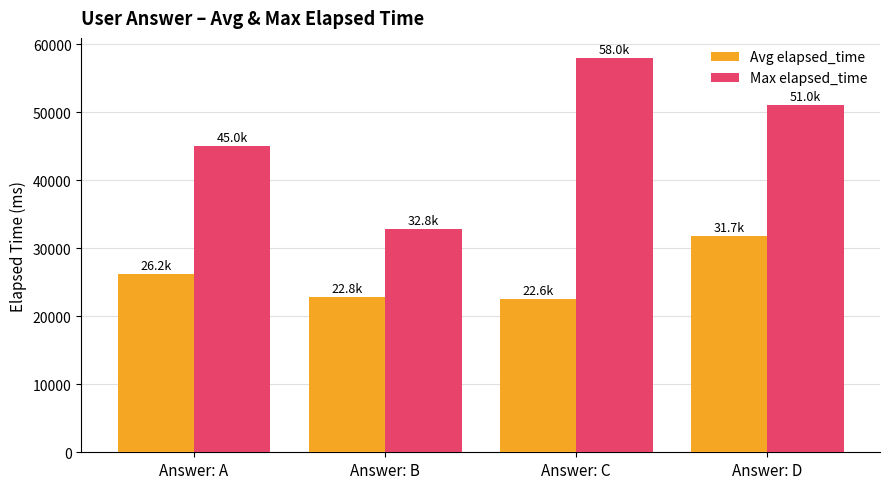

At Answer: B, list the series in order from largest to smallest.

Max elapsed_time, Avg elapsed_time